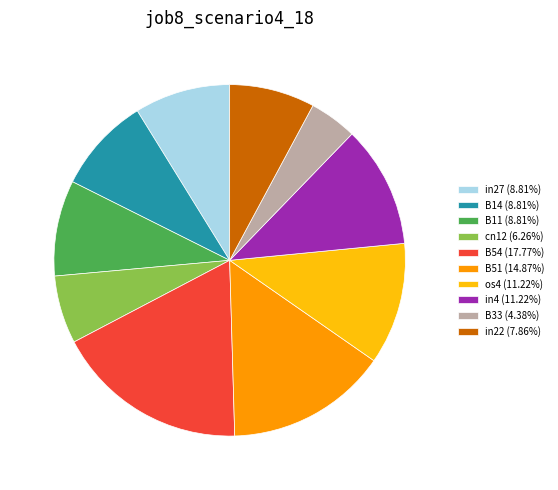

How many segments does this pie chart have?

10